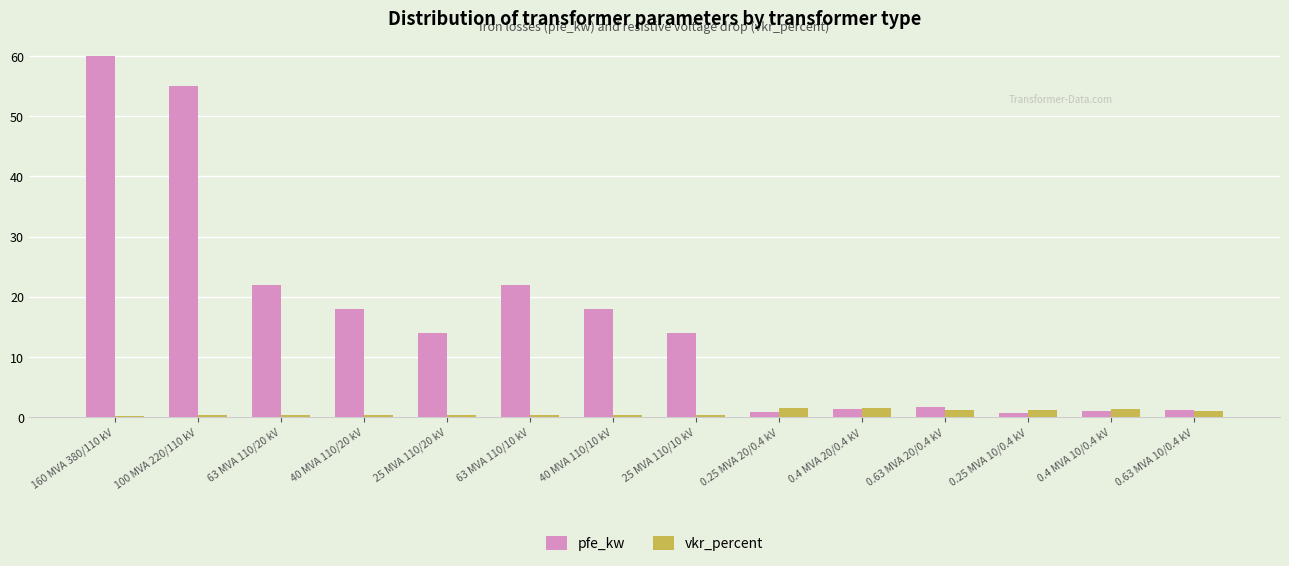

What is the difference between the maximum and minimum values in the pfe_kw series?

59.4